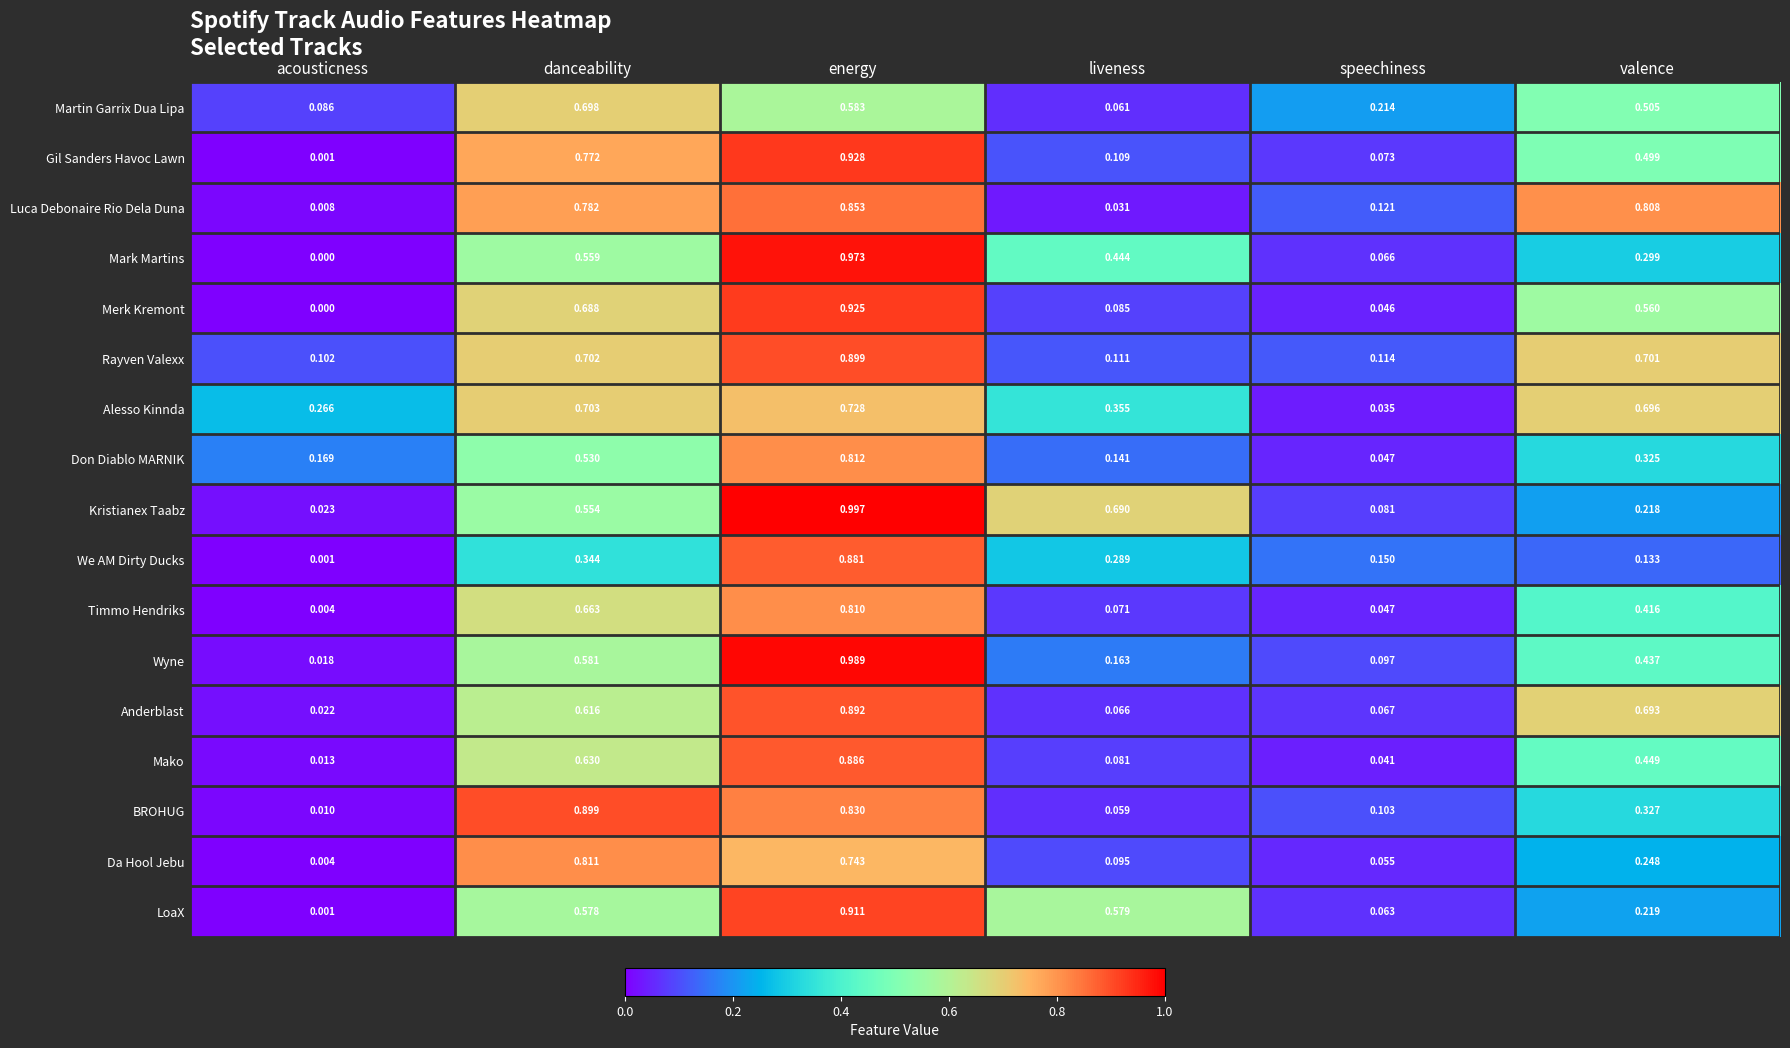

At which category does the chart reach its peak across all series?

energy